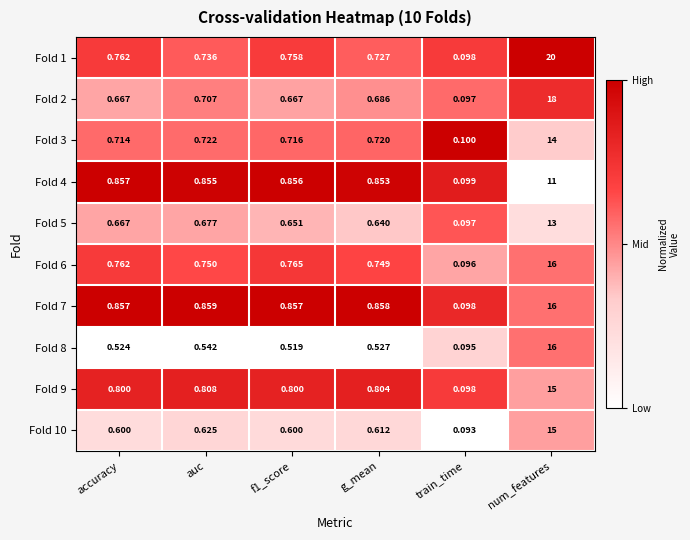

At which label does Fold 6 reach its peak?

num_features